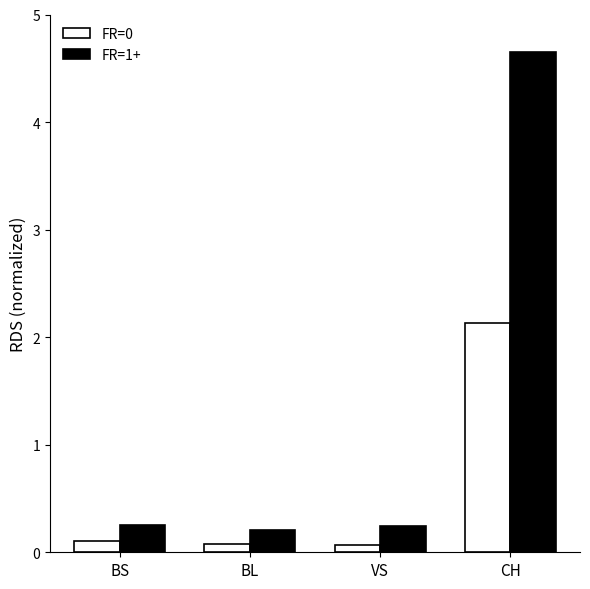

At how many categories does at least one series exceed 3?

1